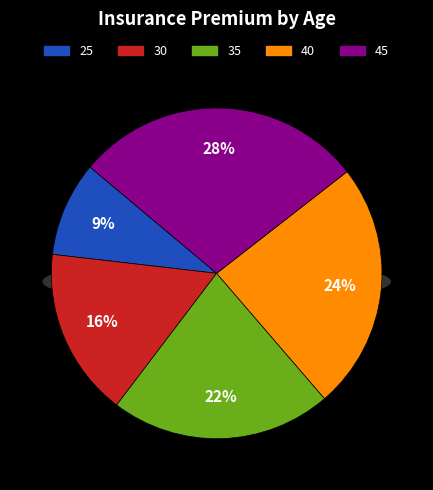

To the nearest percent, what is the average slice percentage?

20%